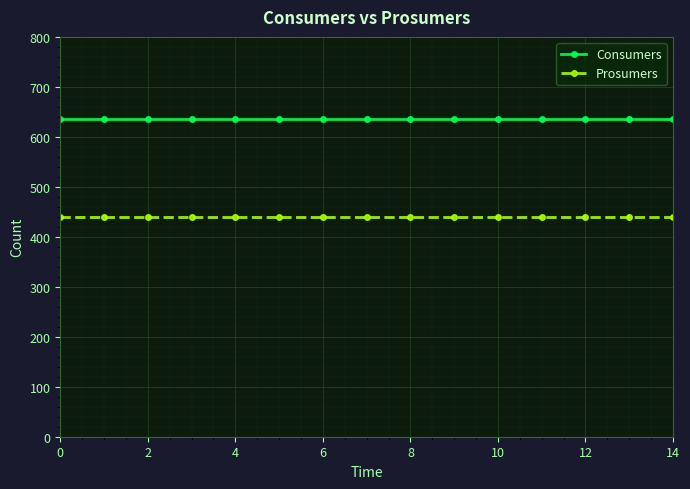

Which series has the largest total across all categories?

Consumers